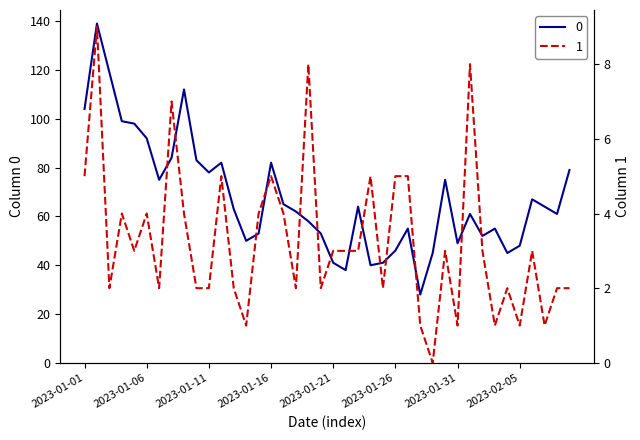

Between 2023-01-18 and 2023-02-03, which is larger?

2023-01-18